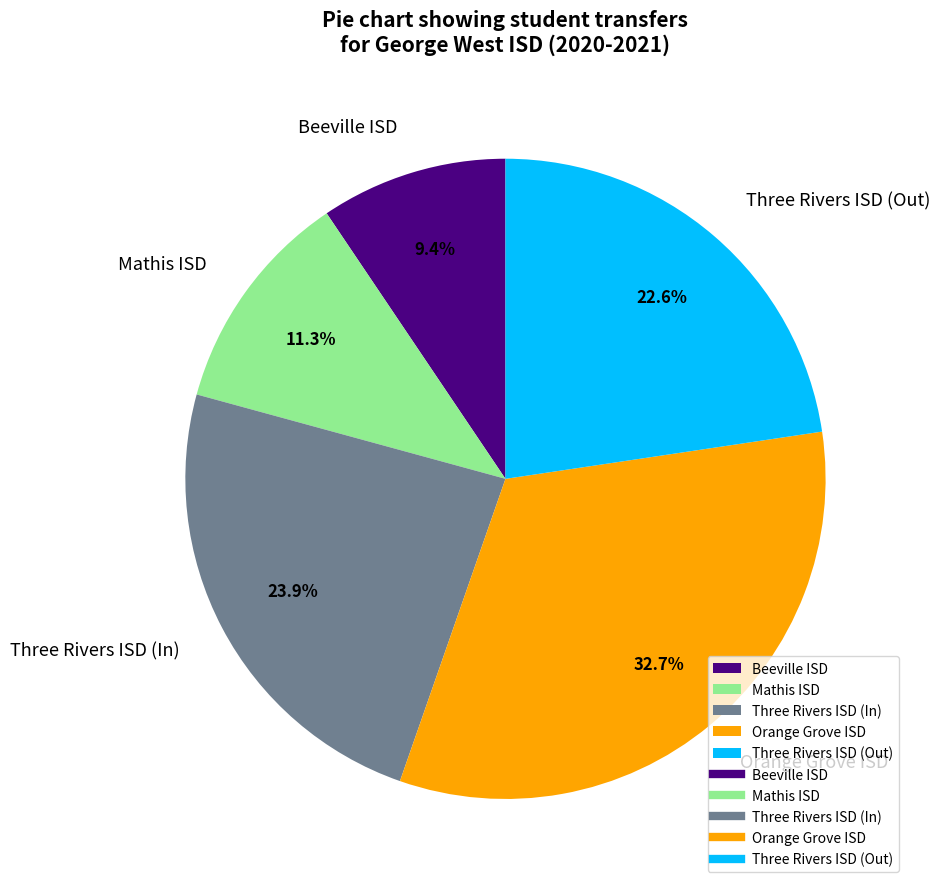

Is the sum of Three Rivers ISD (Out) and Three Rivers ISD (In) greater than half?

No